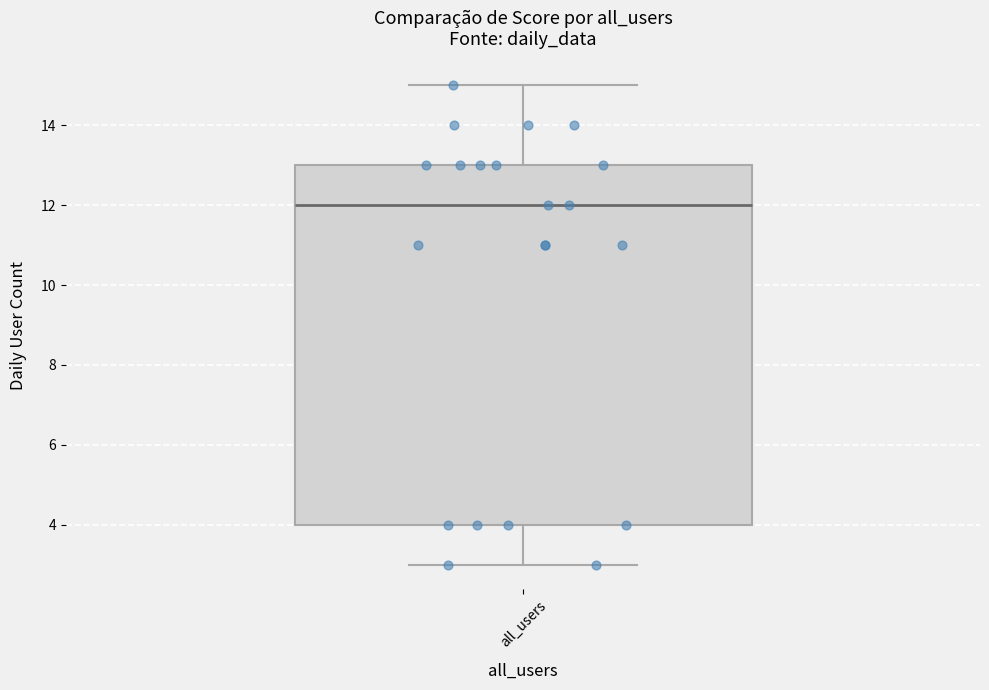

Where is the upper edge of the box for all_users on the y-axis? The values are not printed on the chart, so give them approximately, as read against the axis.

13